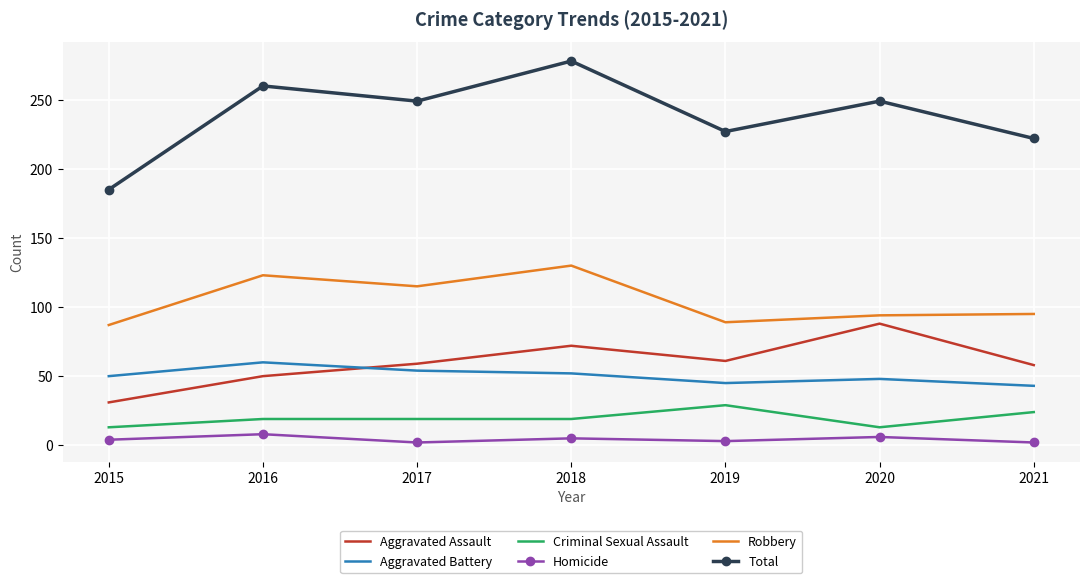

Is it true that Criminal Sexual Assault equals 3 at 2015?

False